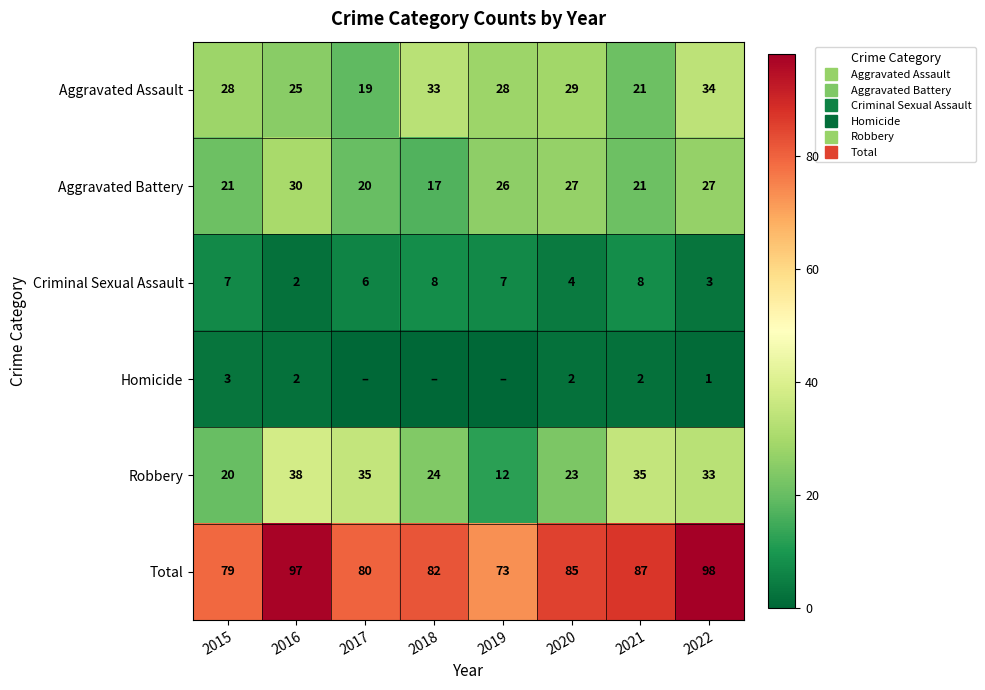

How many data points in Homicide are above 2?

1